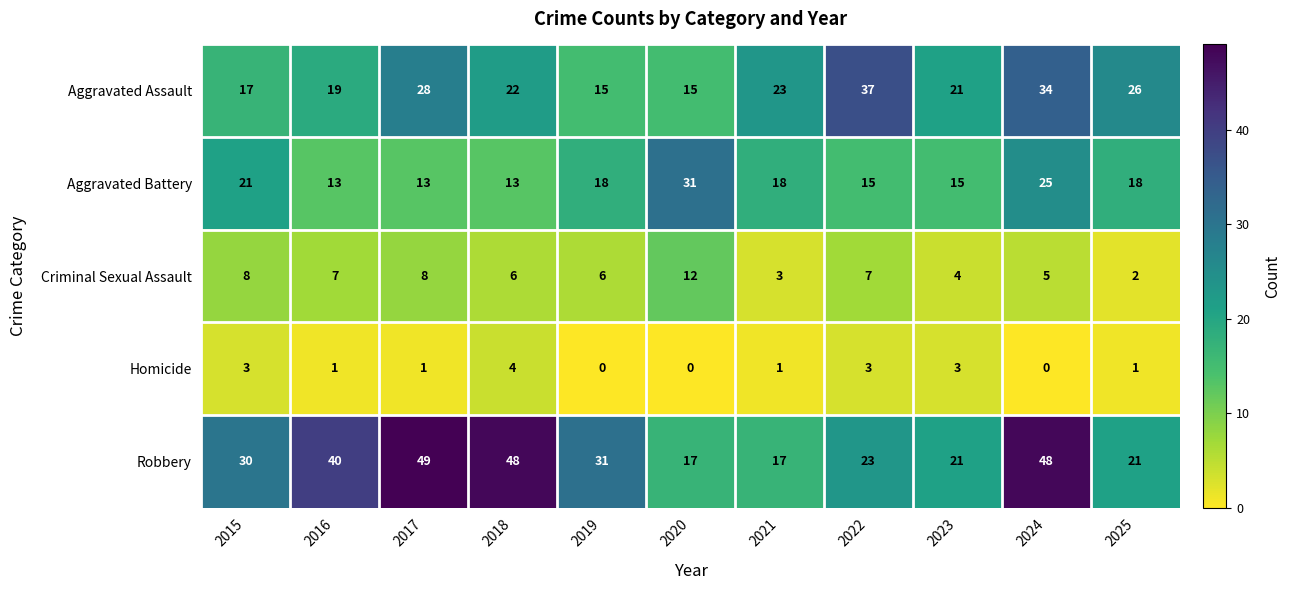

Which series has the widest spread of values?

Robbery